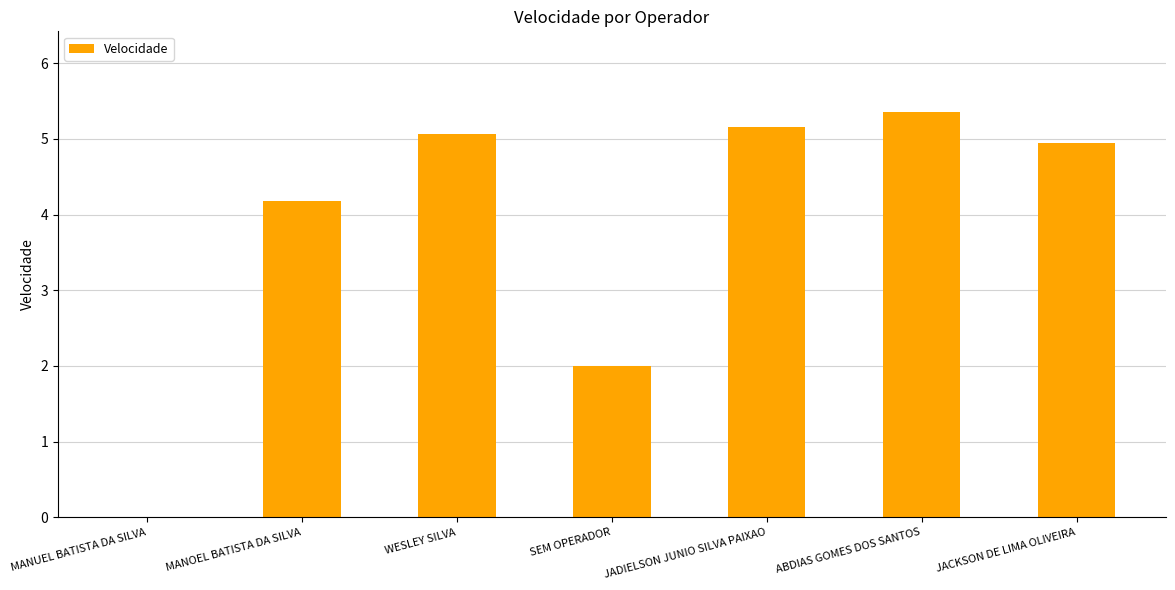

What is the sum of all values?

26.7